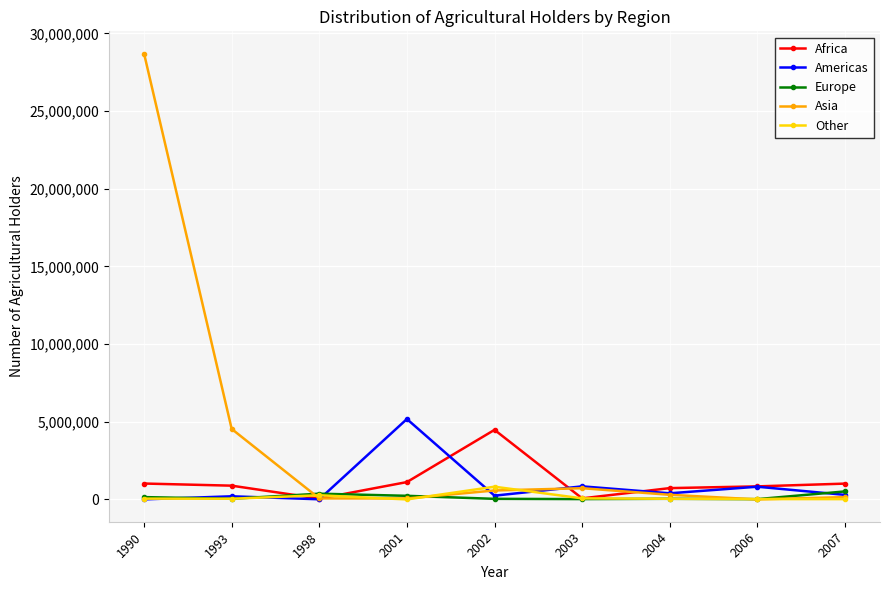

True or false: Americas has more than 1 interior local peaks.

True